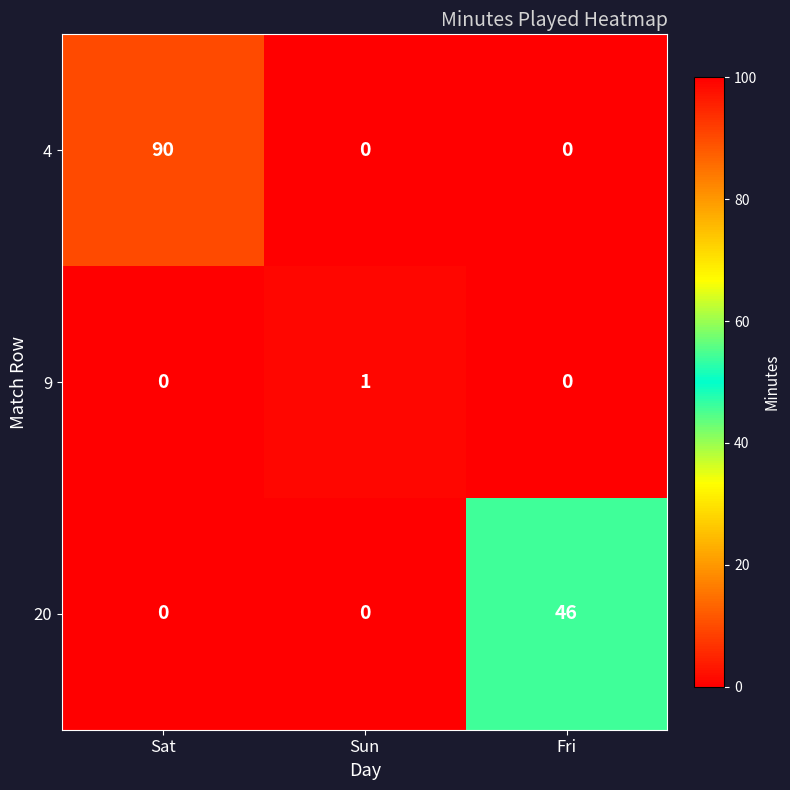

Which series changed the most between Sat and Sun?

4